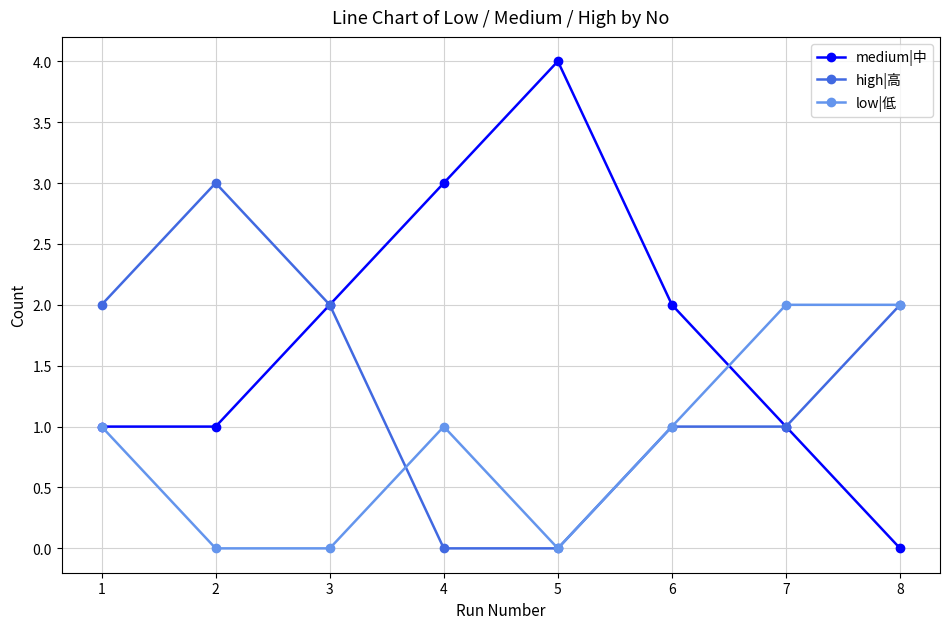

The high|高 series shows -1 at 4. True or false?

False